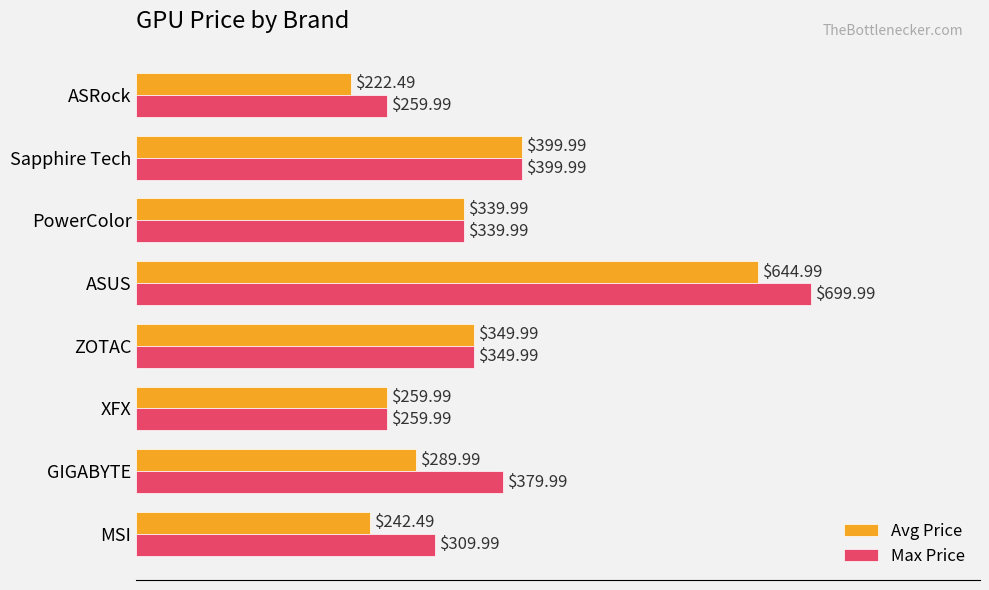

At which label is Max Price closest to 479?

Sapphire Tech